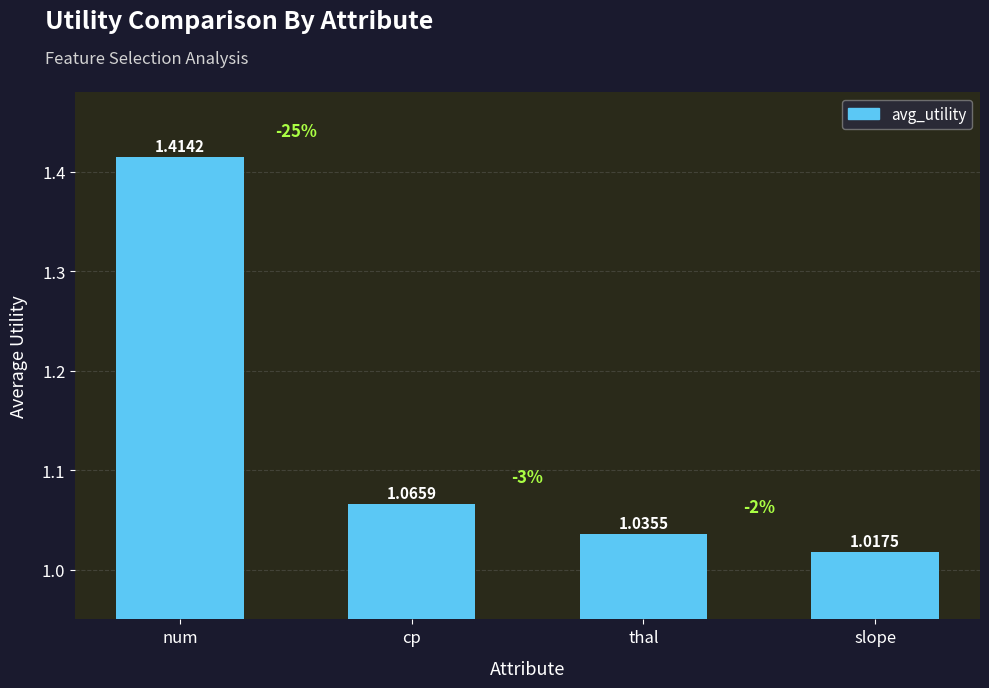

List the labels in order of value, smallest first.

slope, thal, cp, num